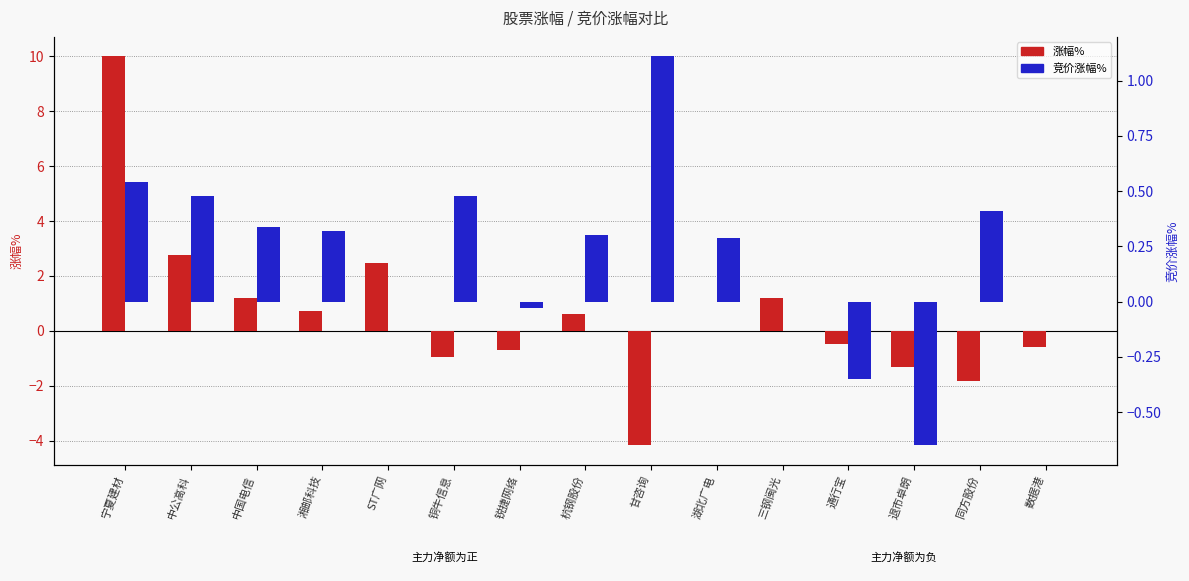

True or false: 竞价涨幅% has a value of -0.5 at 通行宝.

False